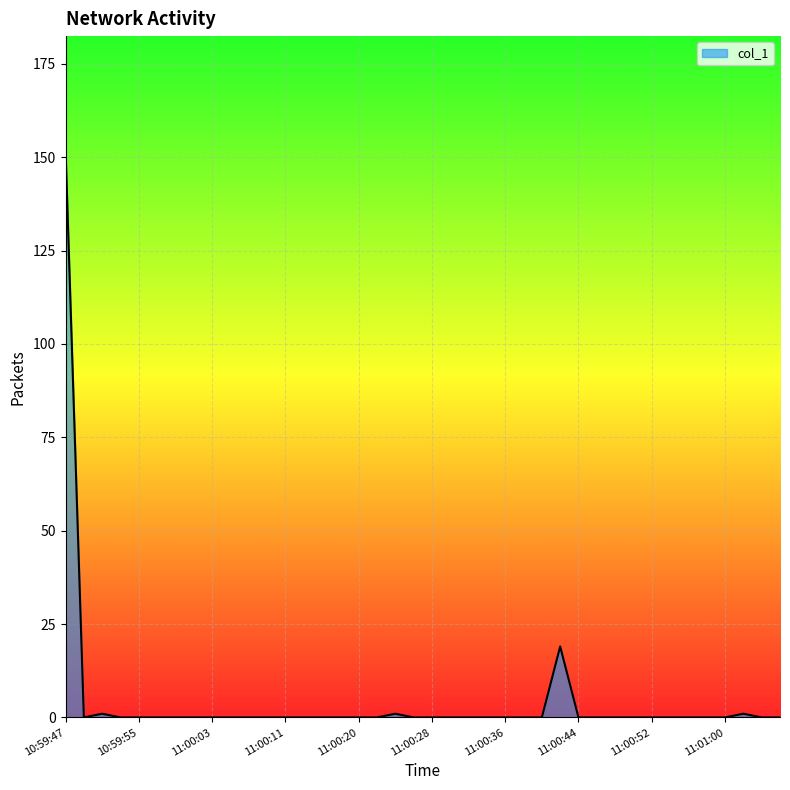

What is the sum of all values?

174